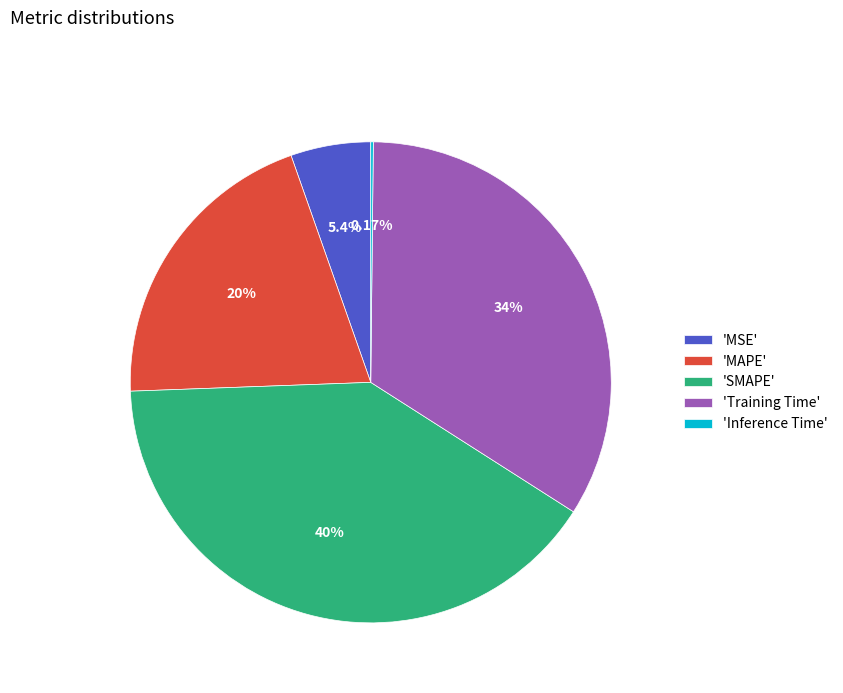

Between 'Training Time' and 'MSE', which is larger?

'Training Time'